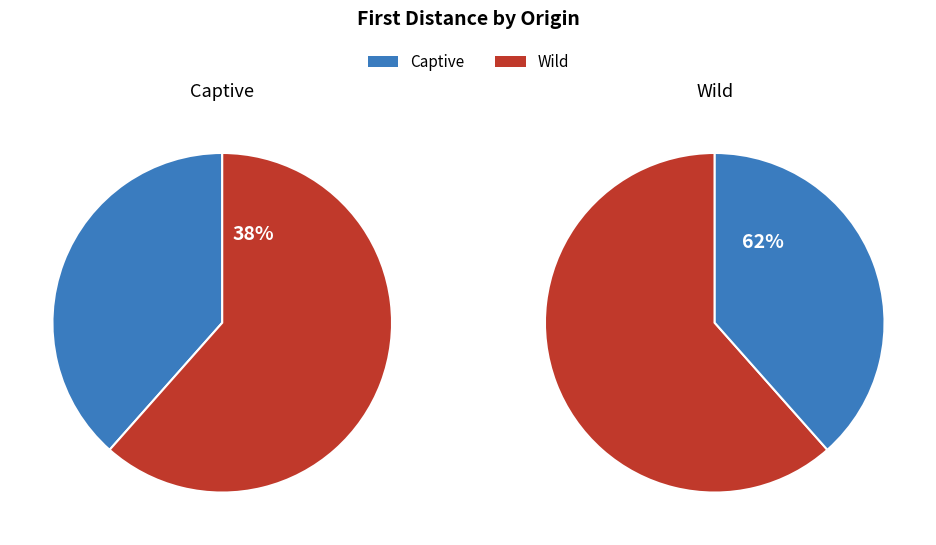

The 5 slice represents 31% of the pie. True or false?

False